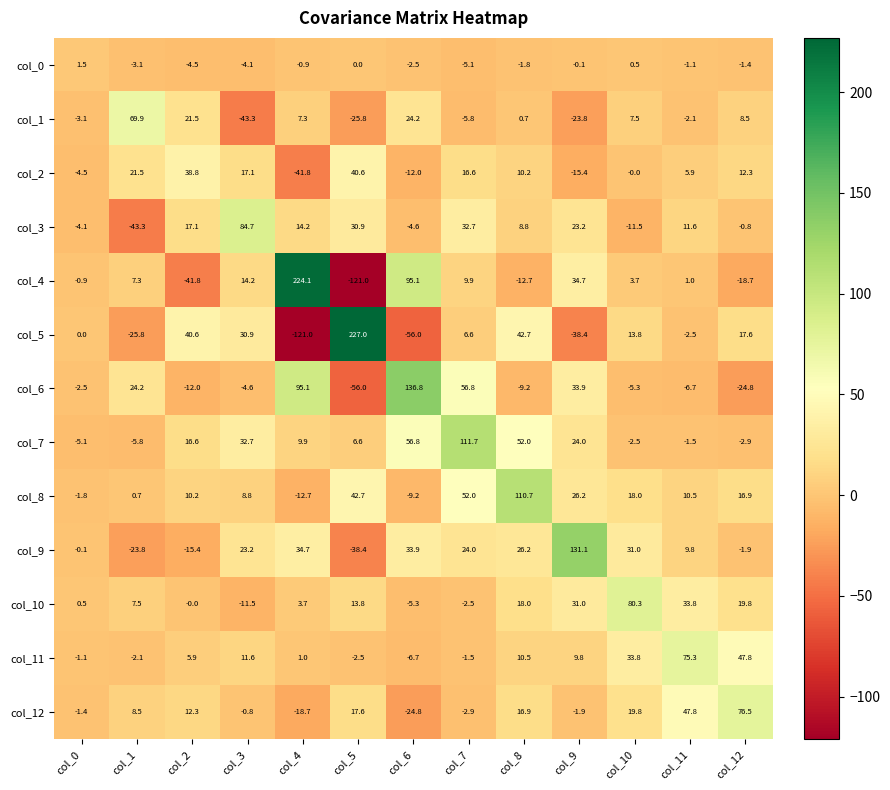

What is the total value across all series at col_5?

135.5